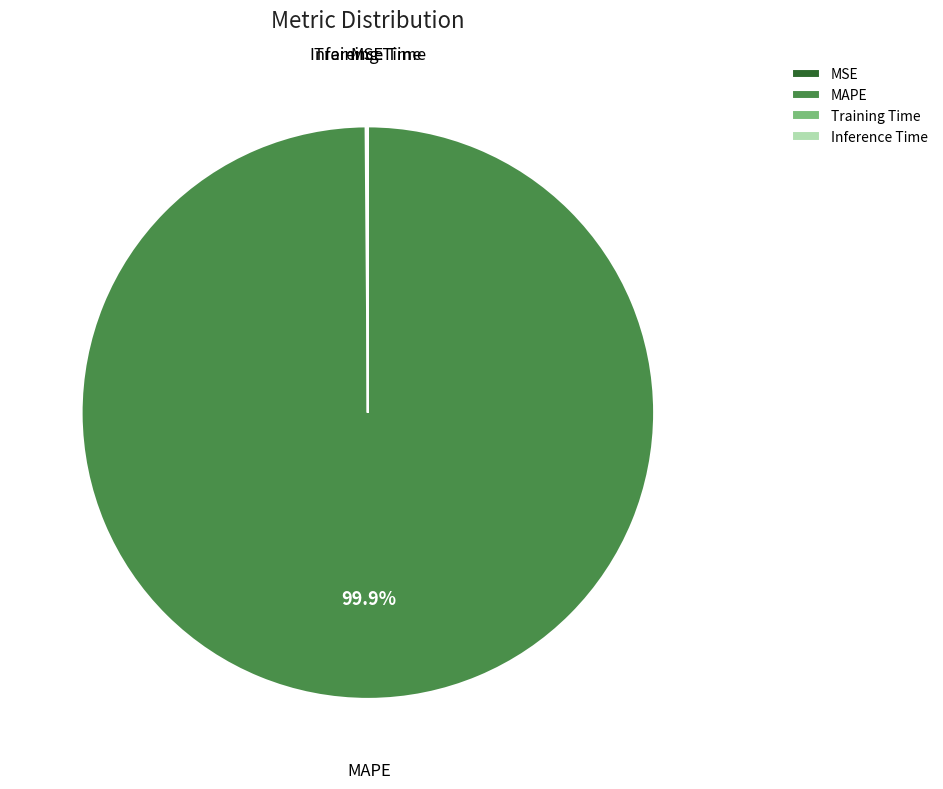

The MAPE slice represents 100% of the pie. True or false?

True